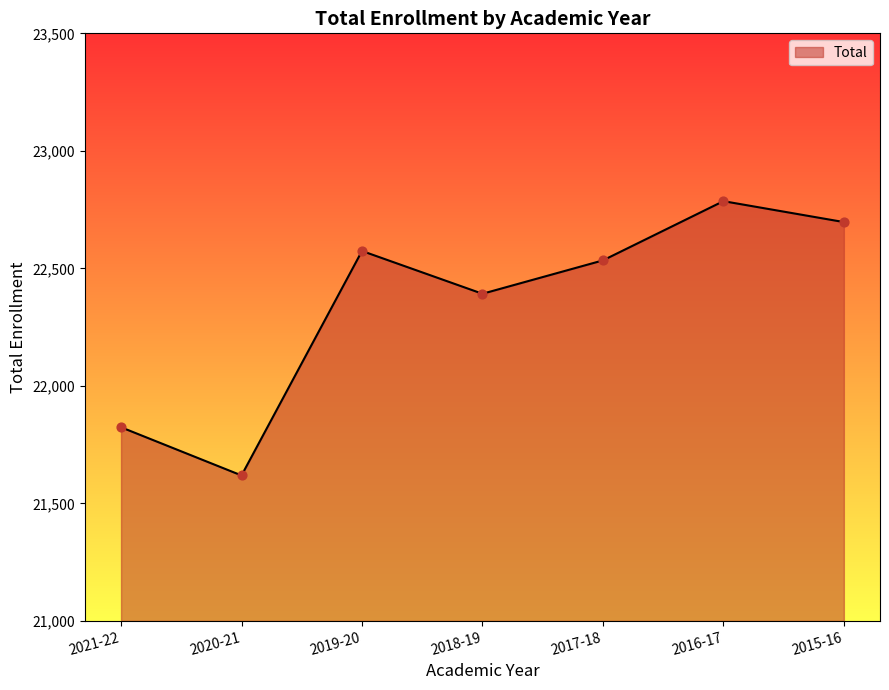

Which has a higher value, 2020-21 or 2016-17?

2016-17